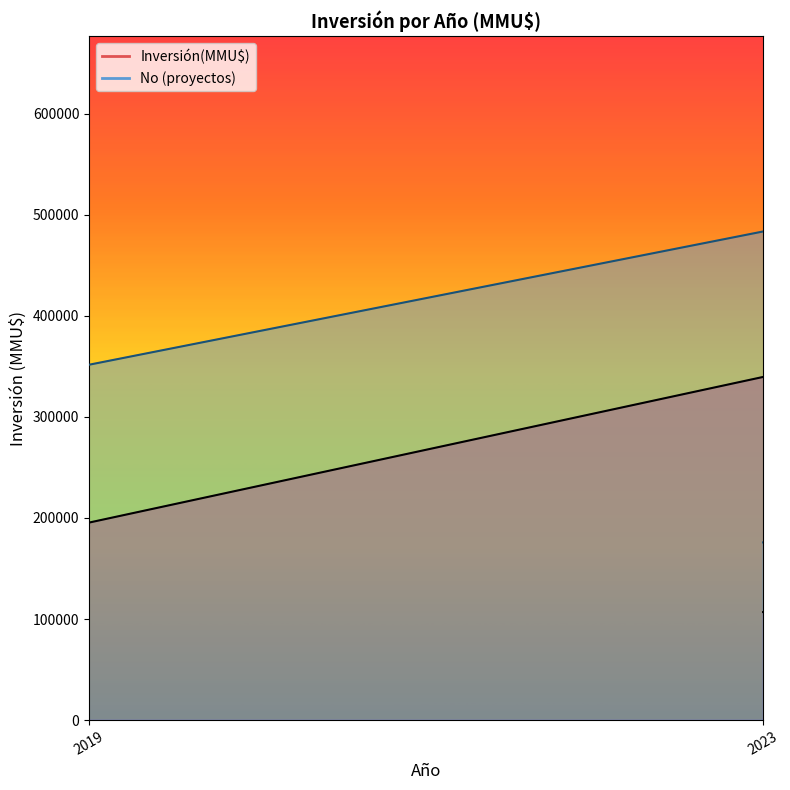

What are all the series names shown in the legend?

Inversión(MMU$) line, No (proyectos) line